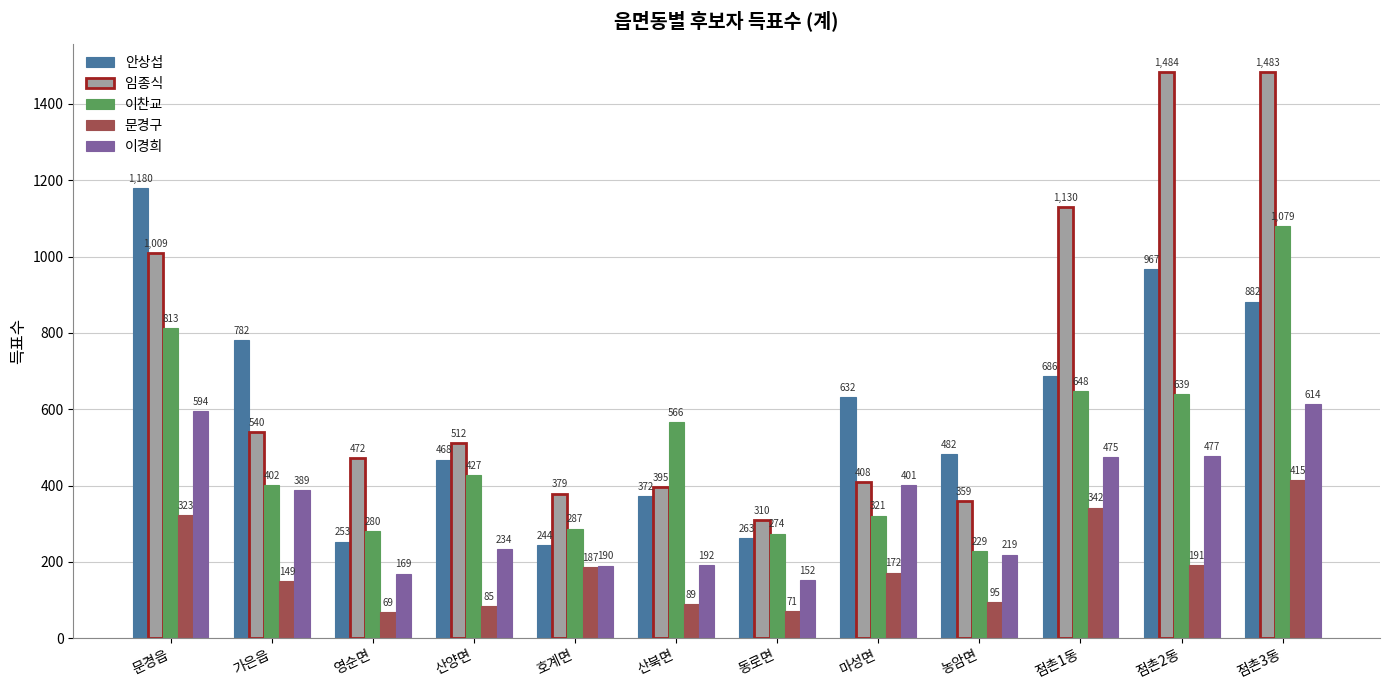

At how many categories does at least one series exceed 1394?

2